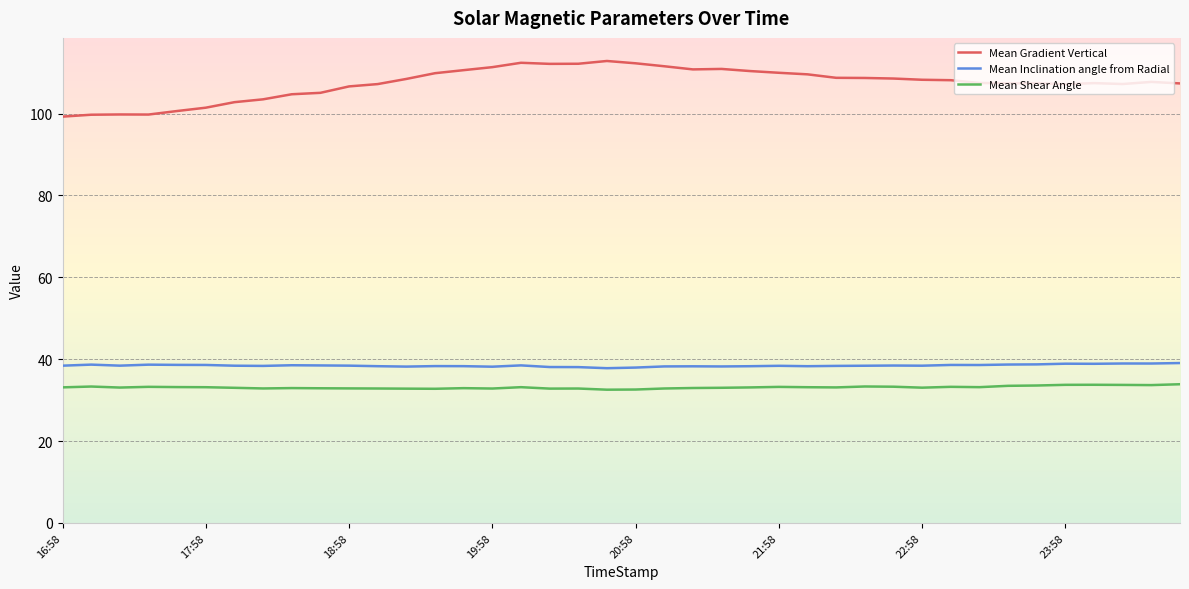

True or false: Mean Gradient Vertical and Mean Shear Angle intersect in this chart.

False